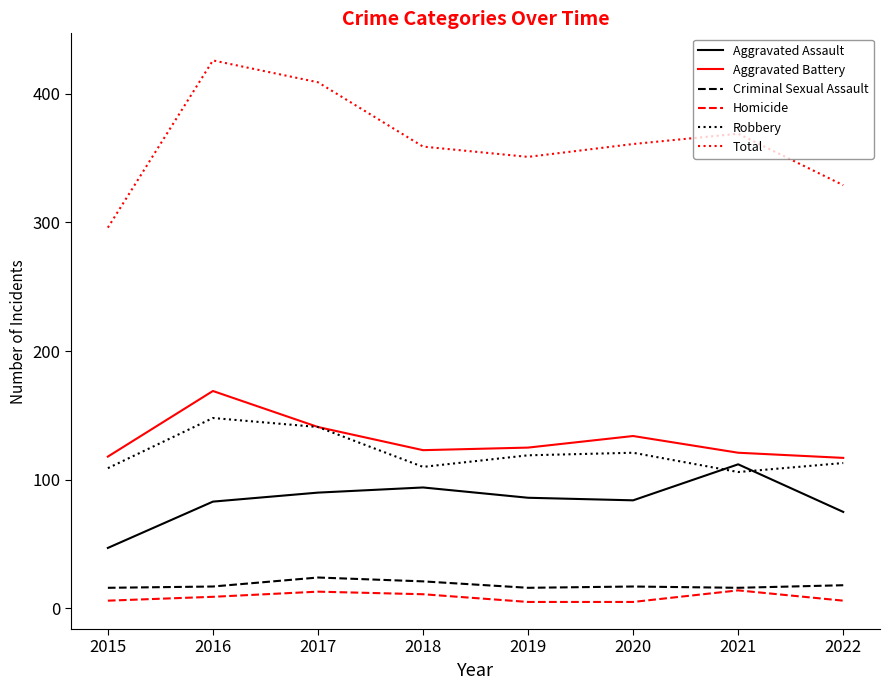

In Total, how many points are higher than both neighbors (excluding endpoints)?

2